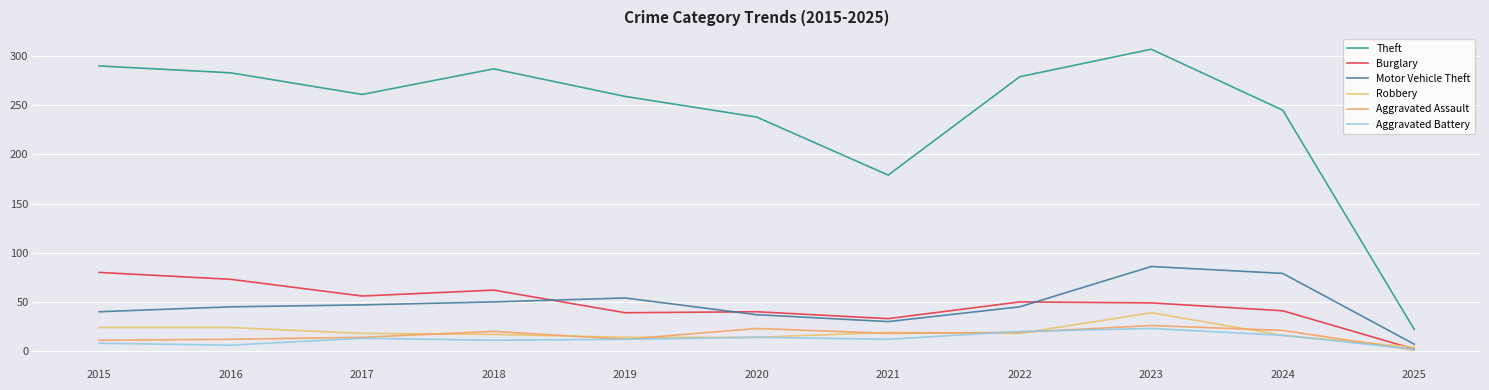

Rank the categories by Robbery value from highest to lowest.

2023, 2015, 2016, 2021, 2017, 2022, 2018, 2024, 2019, 2020, 2025